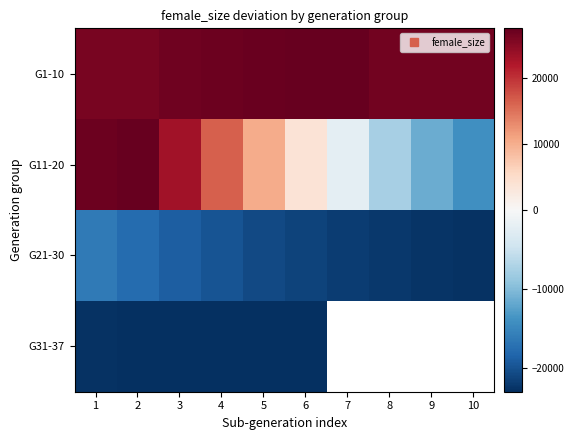

How many data points in G21-30 are less than -20685?

6